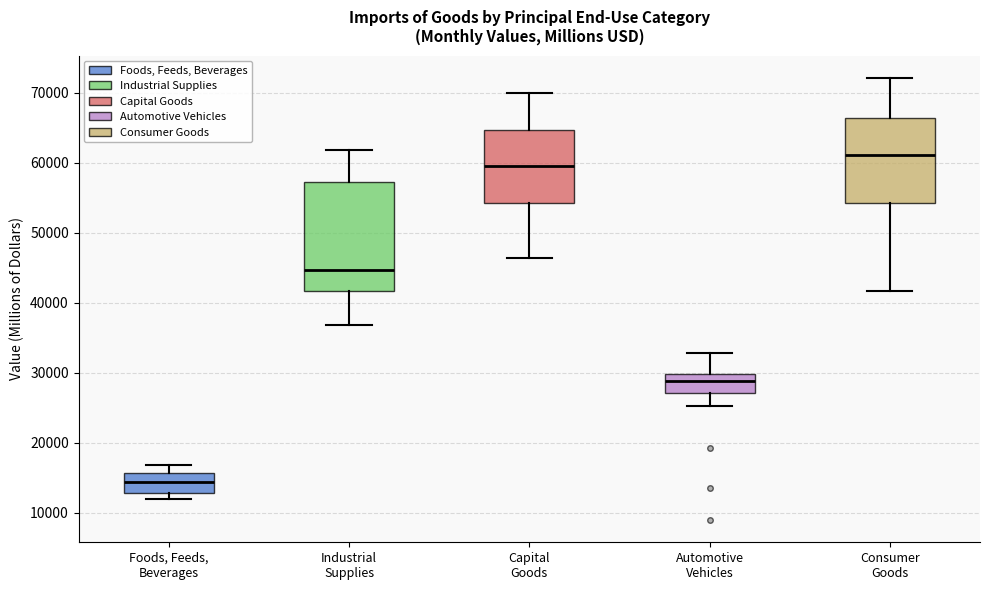

Which box's median line is the lowest?

Foods, Feeds, Beverages